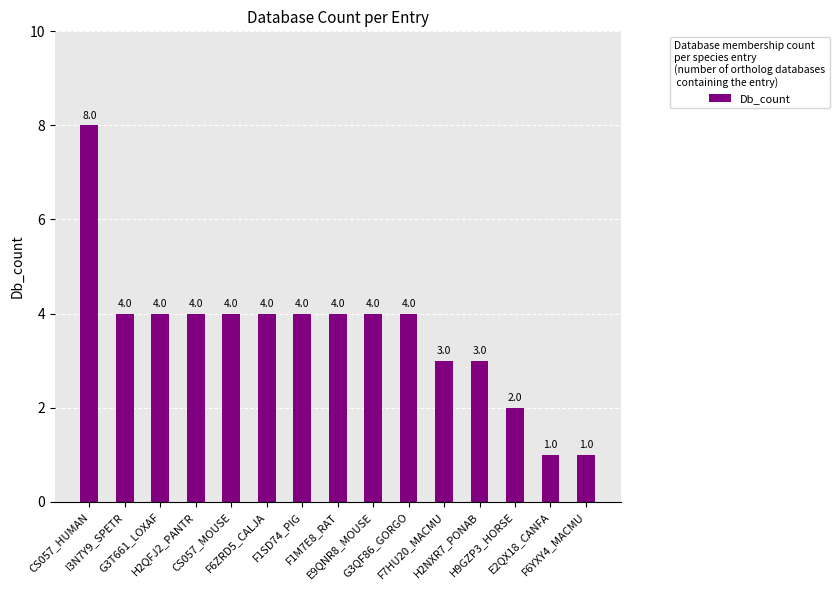

What is the average value?

4